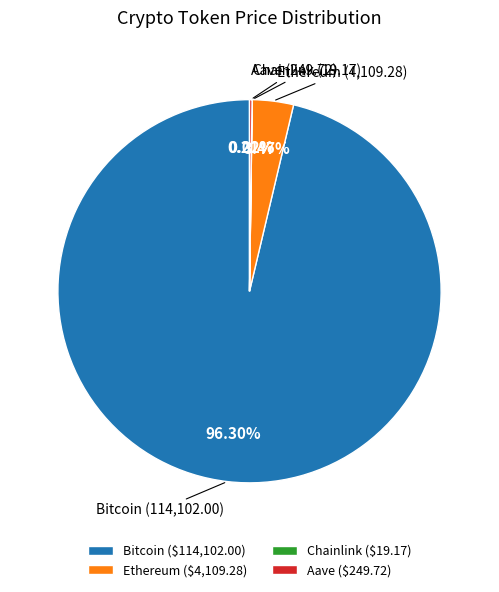

What is the majority slice?

Bitcoin